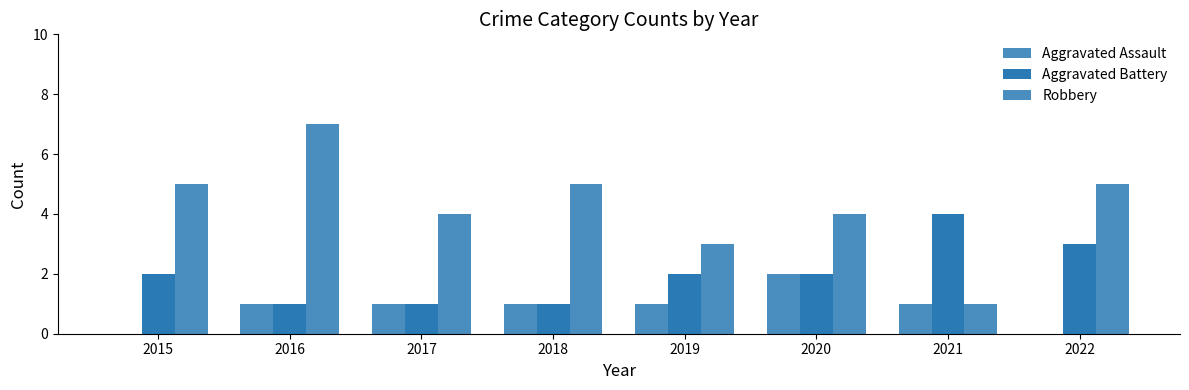

Reading left to right, what are all the values shown in this chart?

Aggravated Assault: 2015=0	2016=1	2017=1	2018=1	2019=1	2020=2	2021=1	2022=0
Aggravated Battery: 2015=2	2016=1	2017=1	2018=1	2019=2	2020=2	2021=4	2022=3
Robbery: 2015=5	2016=7	2017=4	2018=5	2019=3	2020=4	2021=1	2022=5